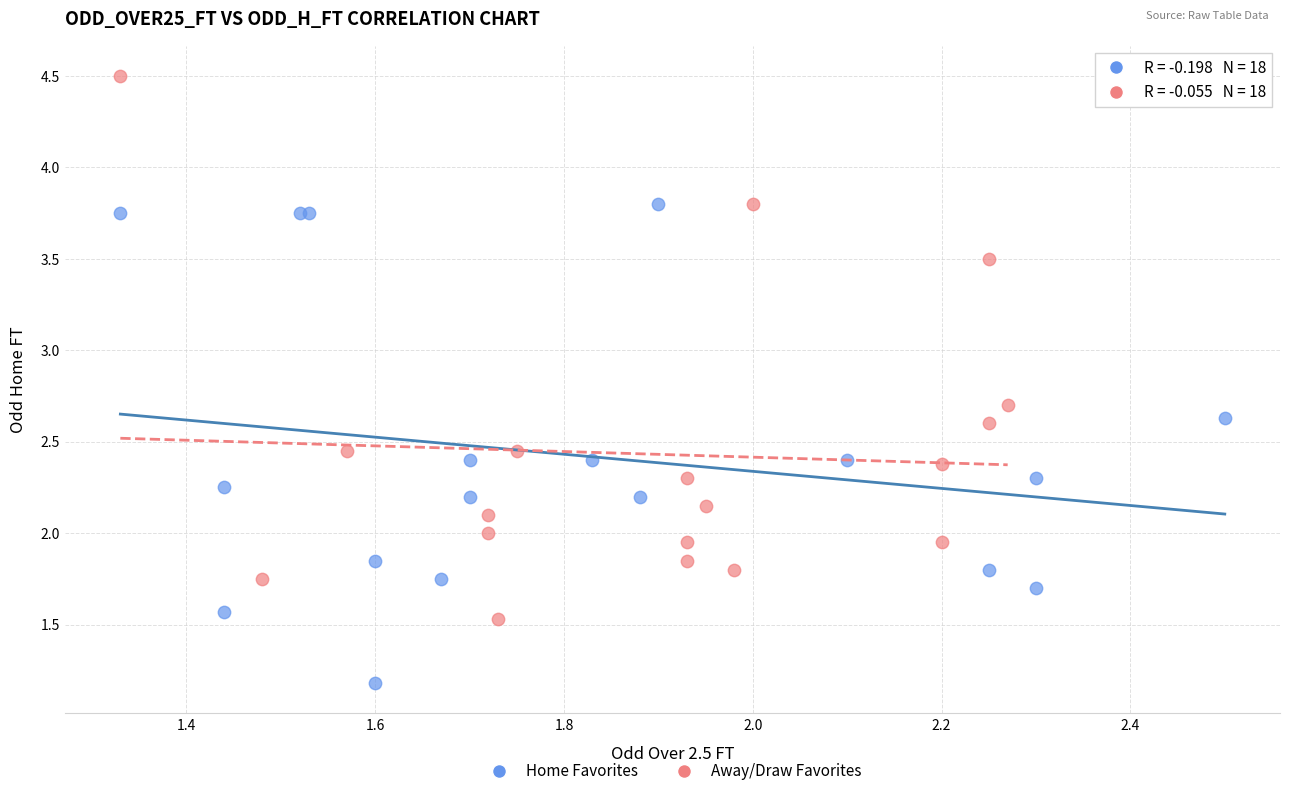

Which series has the largest Y range (max minus min)?

Away/Draw Favorites